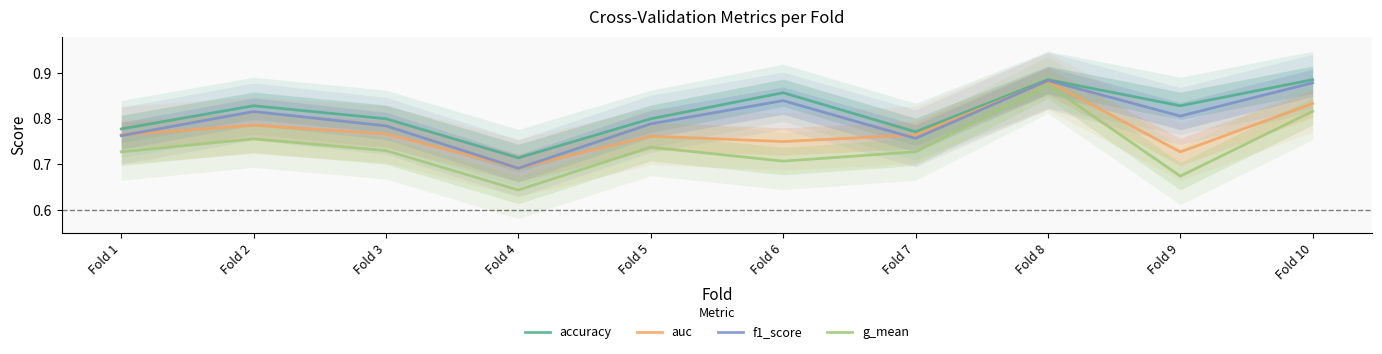

How many interior local peaks does the accuracy series have?

3